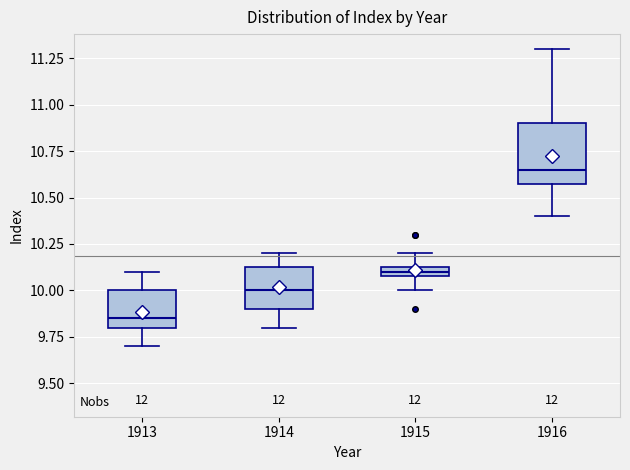

Where does the median line of the box at x = 1916 sit on the y-axis? The values are not printed on the chart, so give them approximately, as read against the axis.

10.65